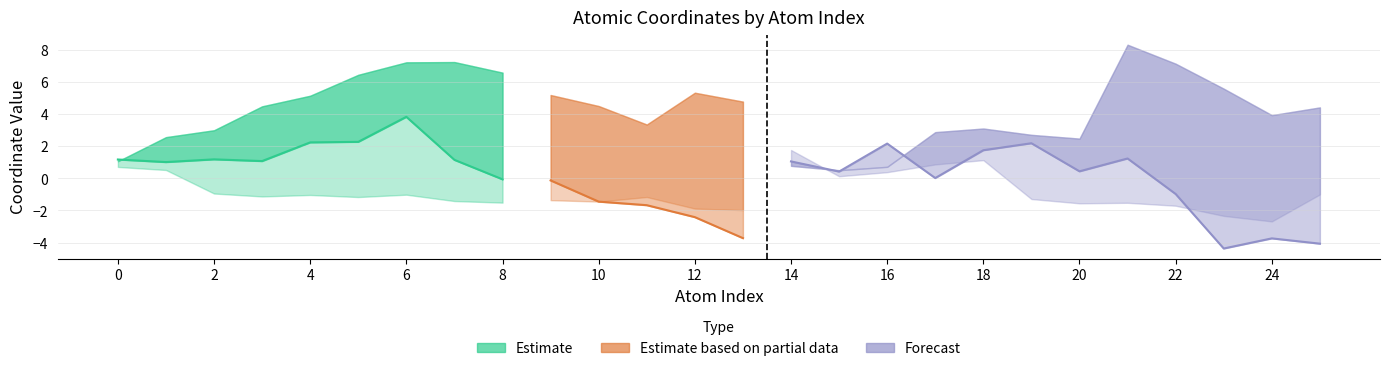

Reading left to right, transcribe all the data shown in this chart.

col_0: 0=1.1	1=2.6	2=3.0	3=4.5	4=5.2	5=6.5	6=7.3	7=7.3	8=6.6	9=5.2	10=4.5	11=3.4	12=5.4	13=4.8	14=0.8	15=0.5	16=0.7	17=2.9	18=3.1	19=2.7	20=2.5	21=8.4	22=7.2	23=5.6	24=4.0	25=4.4
col_1: 0=1.2	1=1.0	2=1.2	3=1.1	4=2.3	5=2.3	6=3.8	7=1.2	8=-0.1	9=-0.1	10=-1.4	11=-1.7	12=-2.4	13=-3.7	14=1.1	15=0.4	16=2.2	17=0.0	18=1.8	19=2.2	20=0.4	21=1.2	22=-1.0	23=-4.4	24=-3.7	25=-4.1
col_2: 0=0.7	1=0.5	2=-0.9	3=-1.1	4=-1.0	5=-1.2	6=-1.0	7=-1.4	8=-1.5	9=-1.4	10=-1.4	11=-1.2	12=-1.9	13=-2.0	14=1.8	15=0.1	16=0.4	17=0.9	18=1.1	19=-1.3	20=-1.6	21=-1.5	22=-1.7	23=-2.3	24=-2.7	25=-1.0